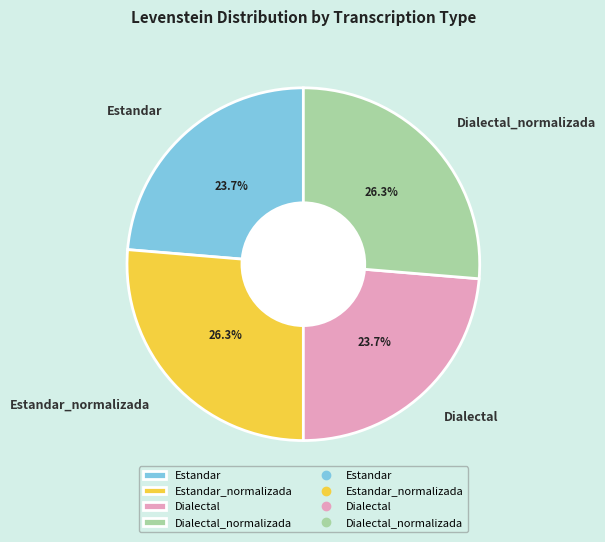

Does Estandar represent more than half of the total?

No